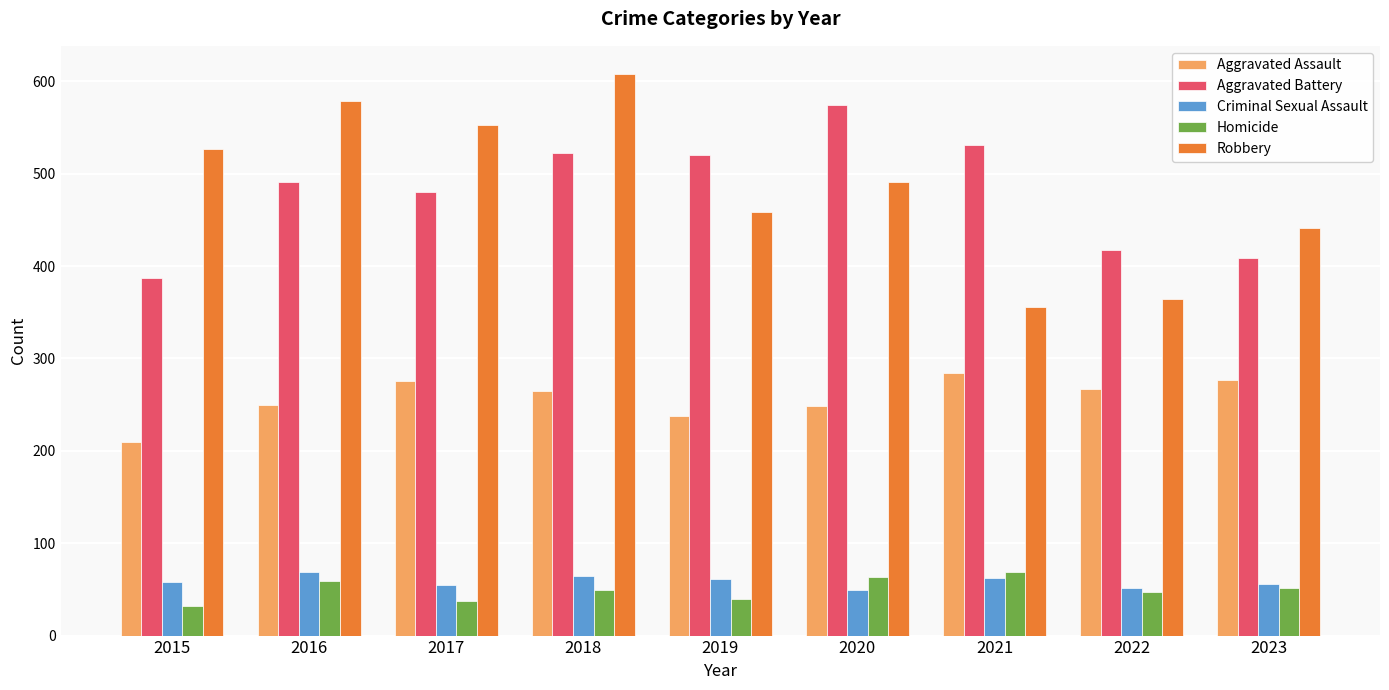

What value does the Criminal Sexual Assault series have at 2017?

55